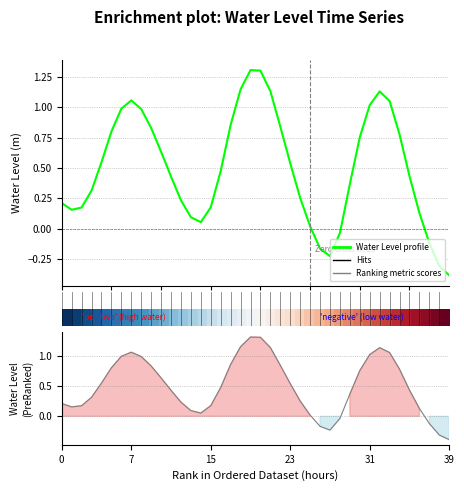

What is the difference between the second highest and second lowest values in the Ranking metric scores series?

1.6